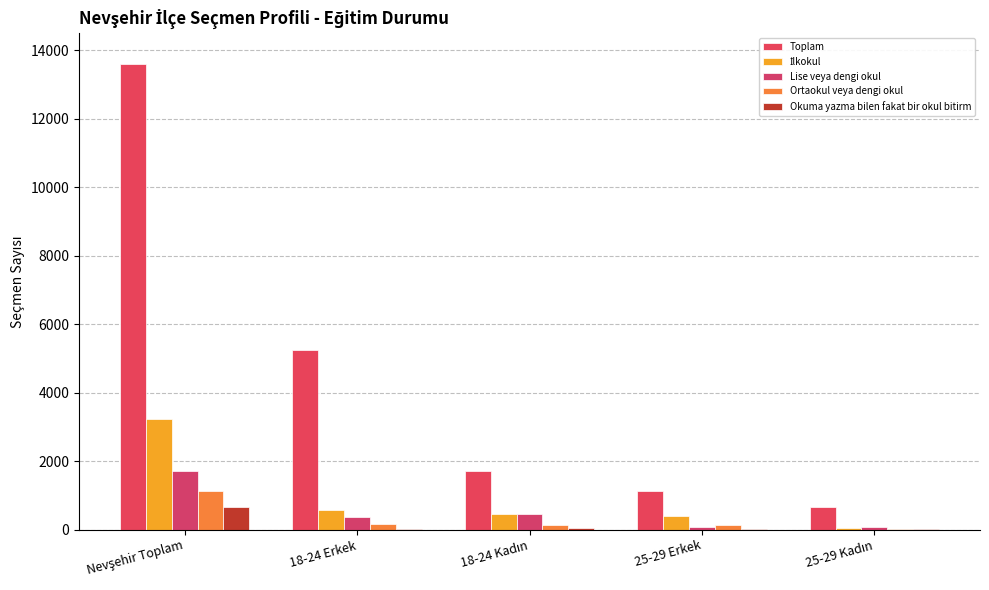

Is the value of Lise veya dengi okul at 18-24 Erkek greater than the value of Toplam at 25-29 Erkek?

No